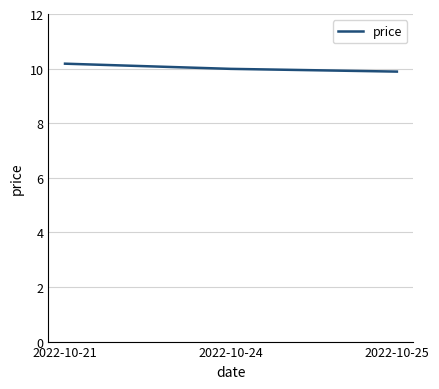

Count the number of data series in this chart.

1